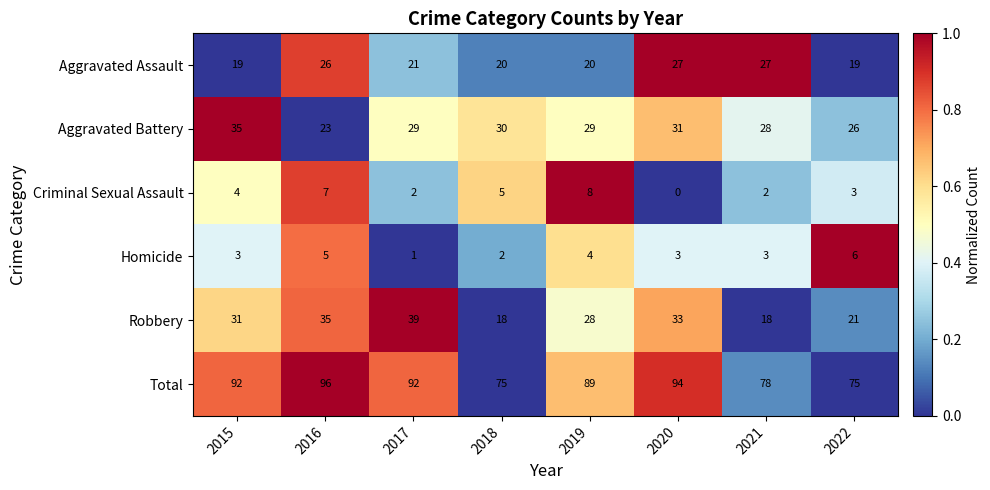

Between 2017 and 2018, which series saw the biggest shift?

Robbery